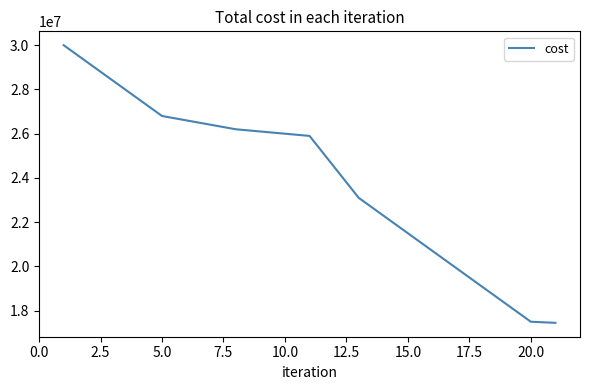

What is the smallest value displayed?

17450000